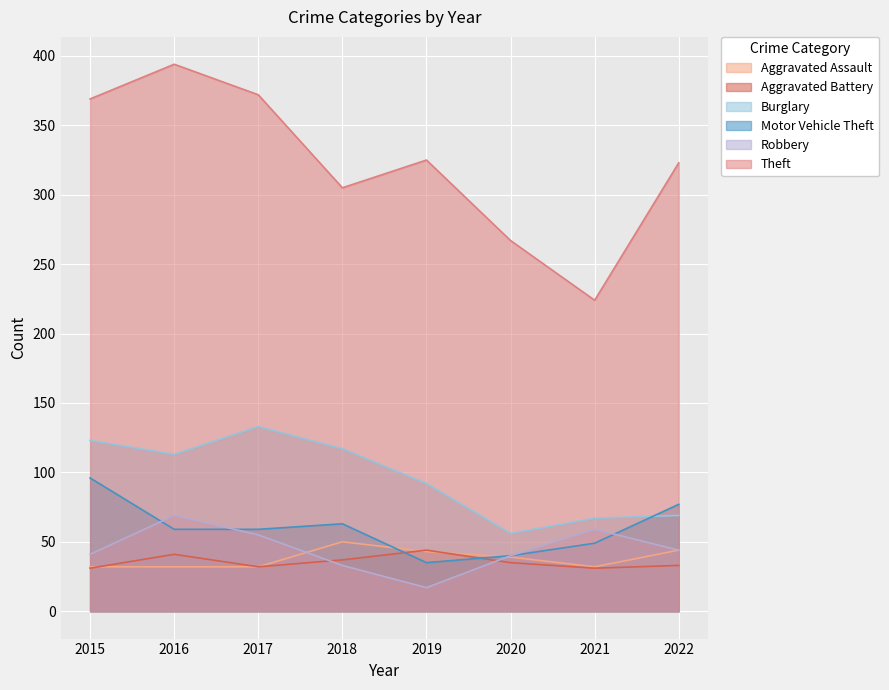

How many interior local peaks does the Robbery series have?

2